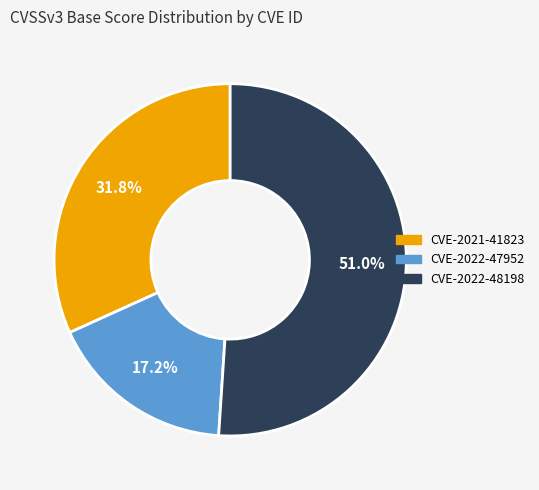

Count the number of slices in the pie.

3